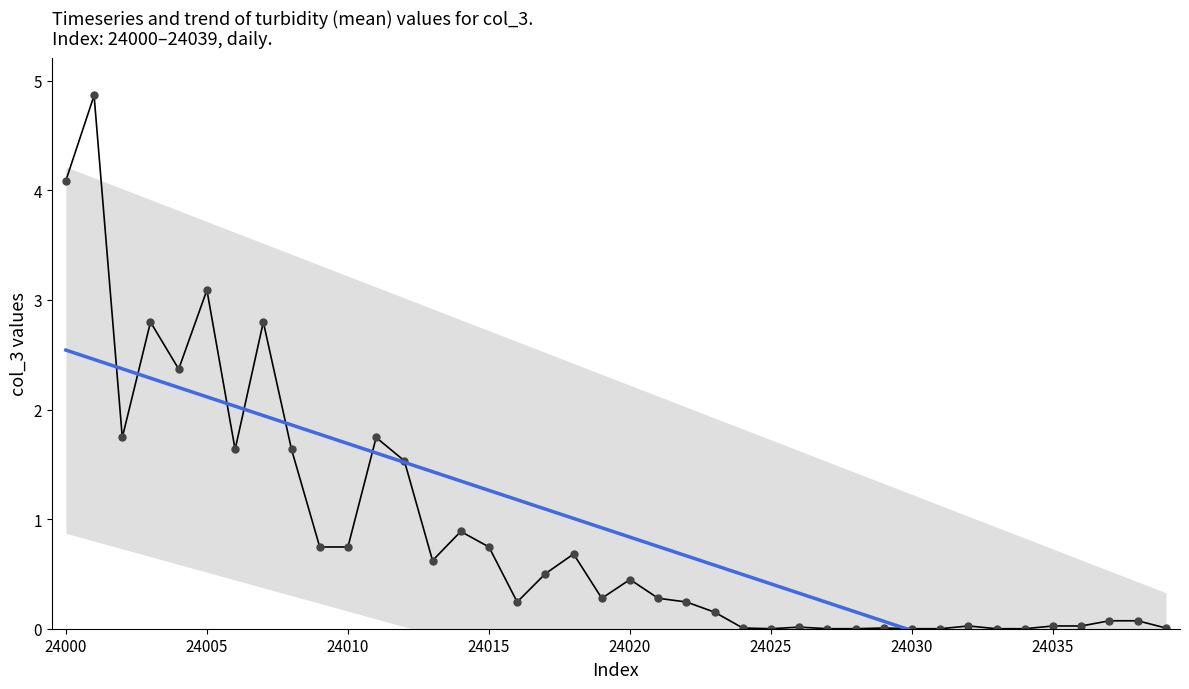

True or false: Trend has a value of -0.3 at 37.

False